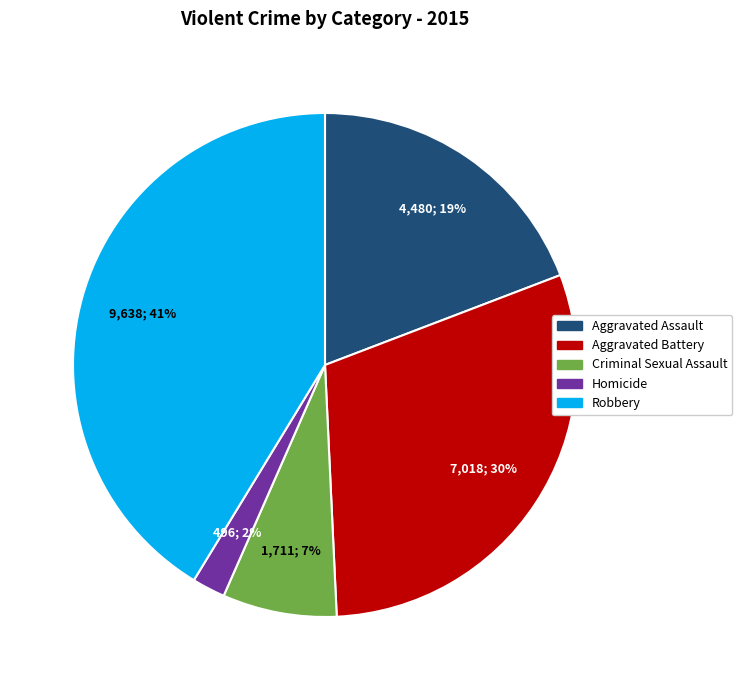

The Criminal Sexual Assault slice represents 7% of the pie. True or false?

True